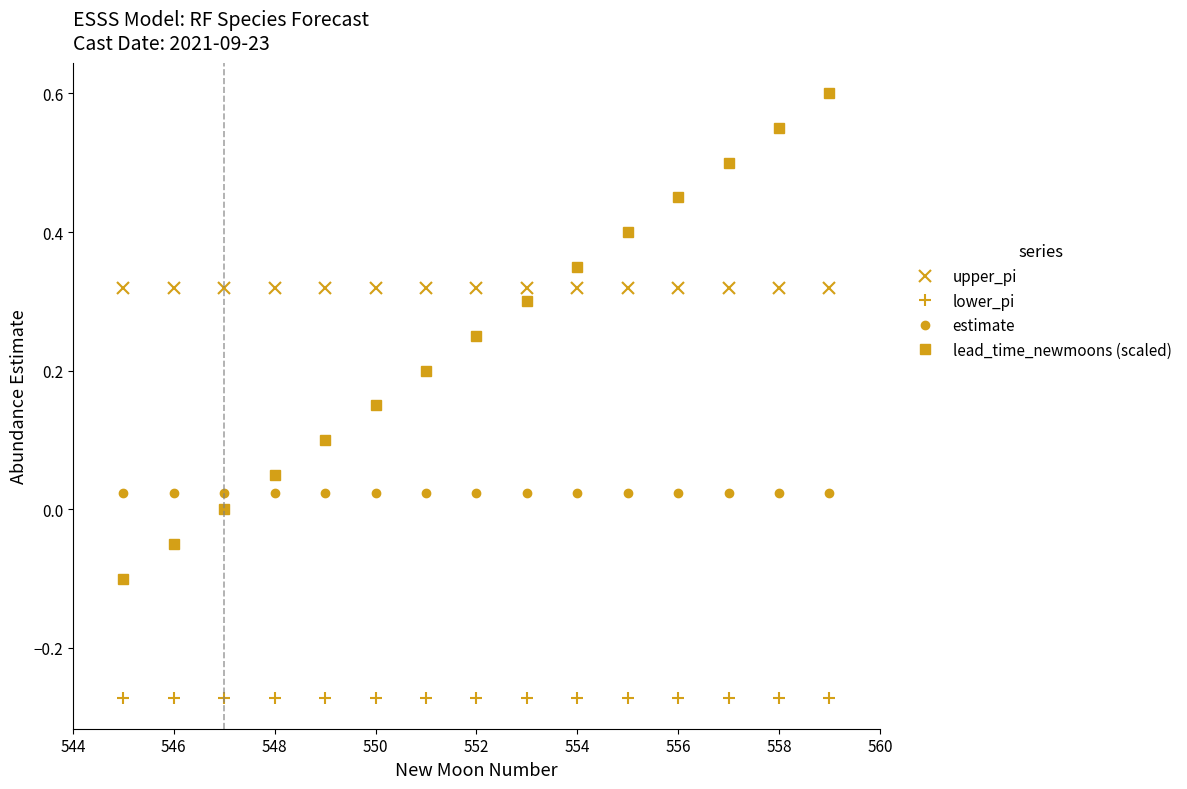

Which series has the largest range (max minus min)?

lead_time_newmoons (scaled)